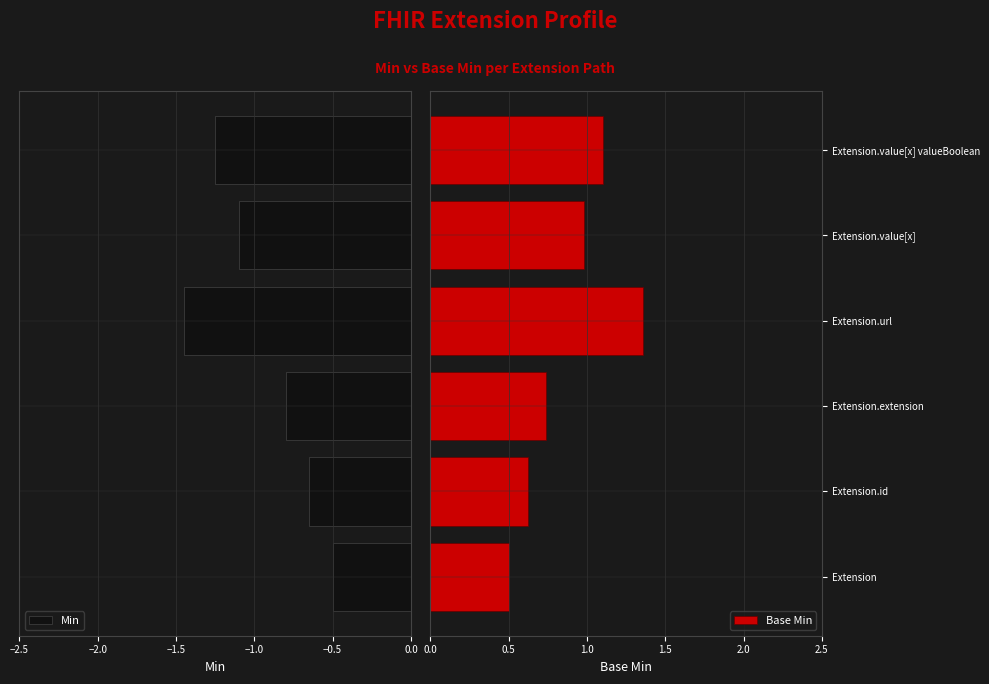

What is the maximum value shown in the chart?

1.4